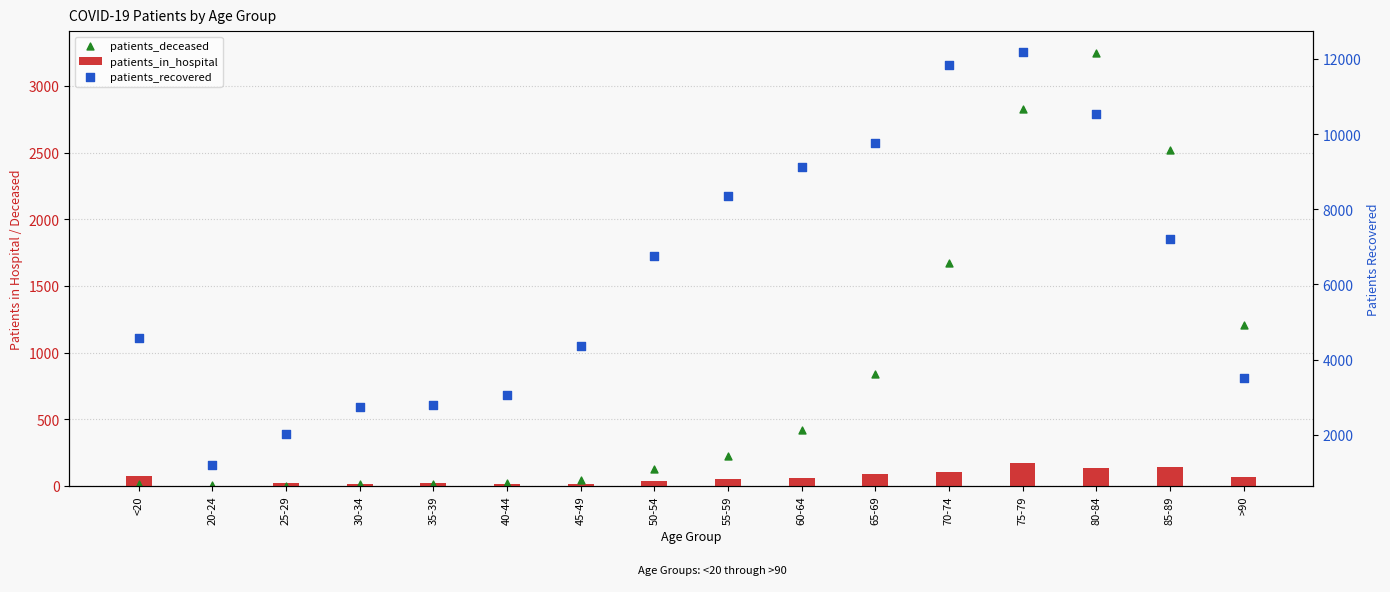

Which series has the largest total across all categories?

patients_recovered